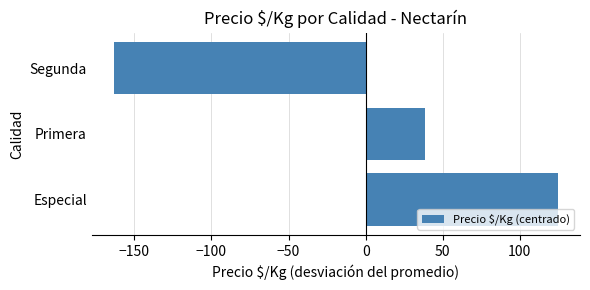

What is the change in value from Especial to Segunda?

-288.0